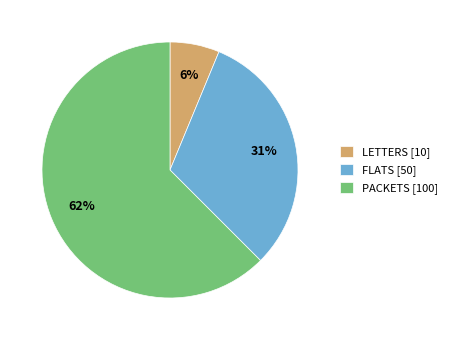

Does FLATS account for over 50% of the chart?

No